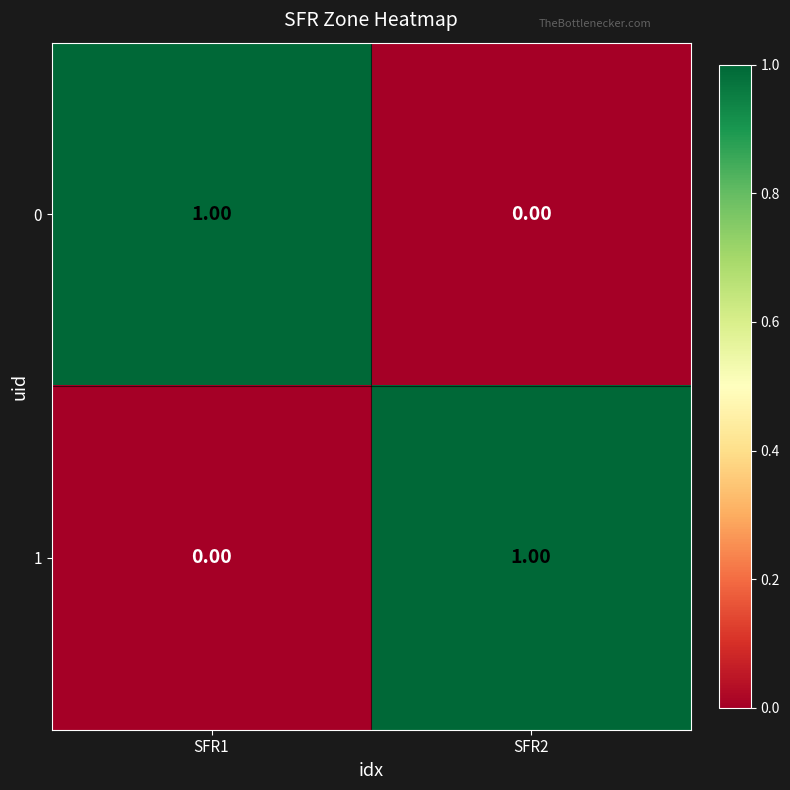

How many values in the 1 series are below 1?

1